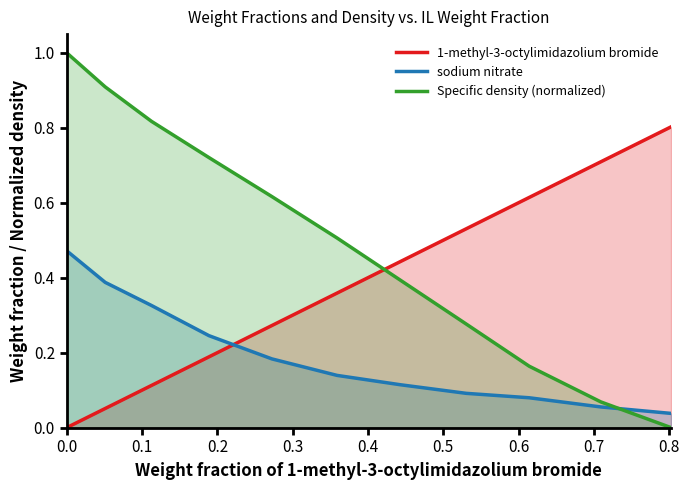

Which series has the widest spread of values?

Specific density (normalized)